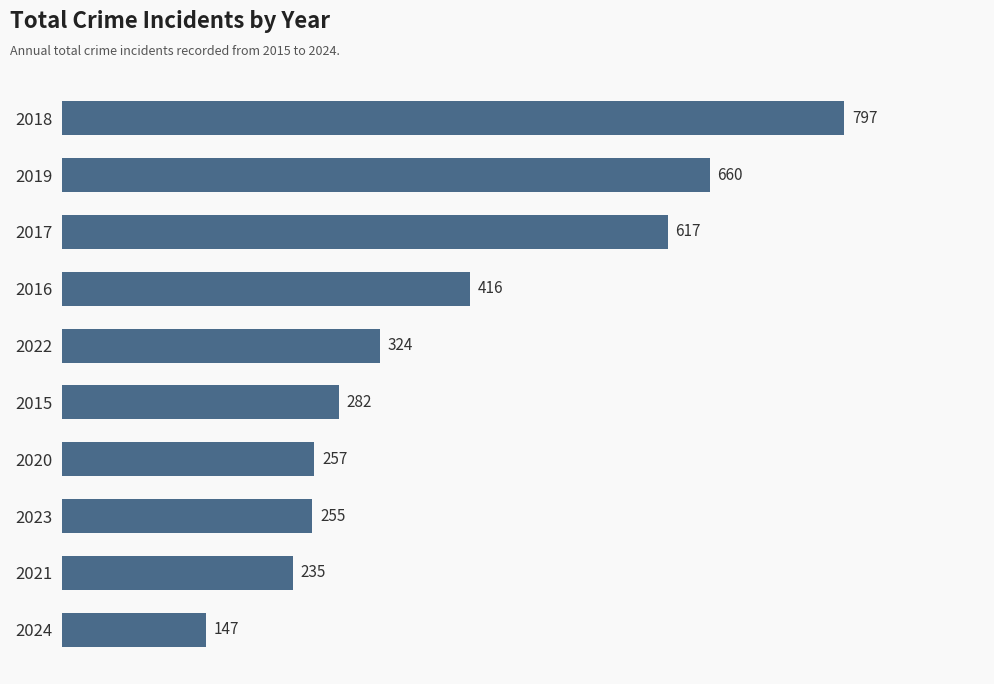

What is the maximum value shown in the chart?

797